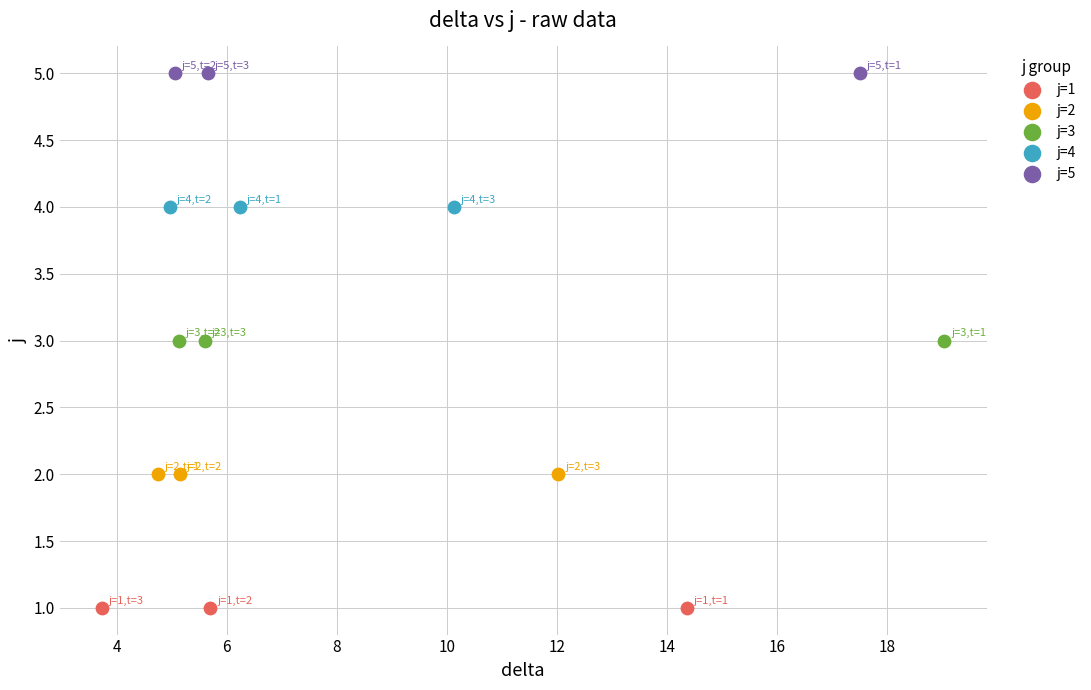

Which series reaches the minimum Y coordinate?

j=1